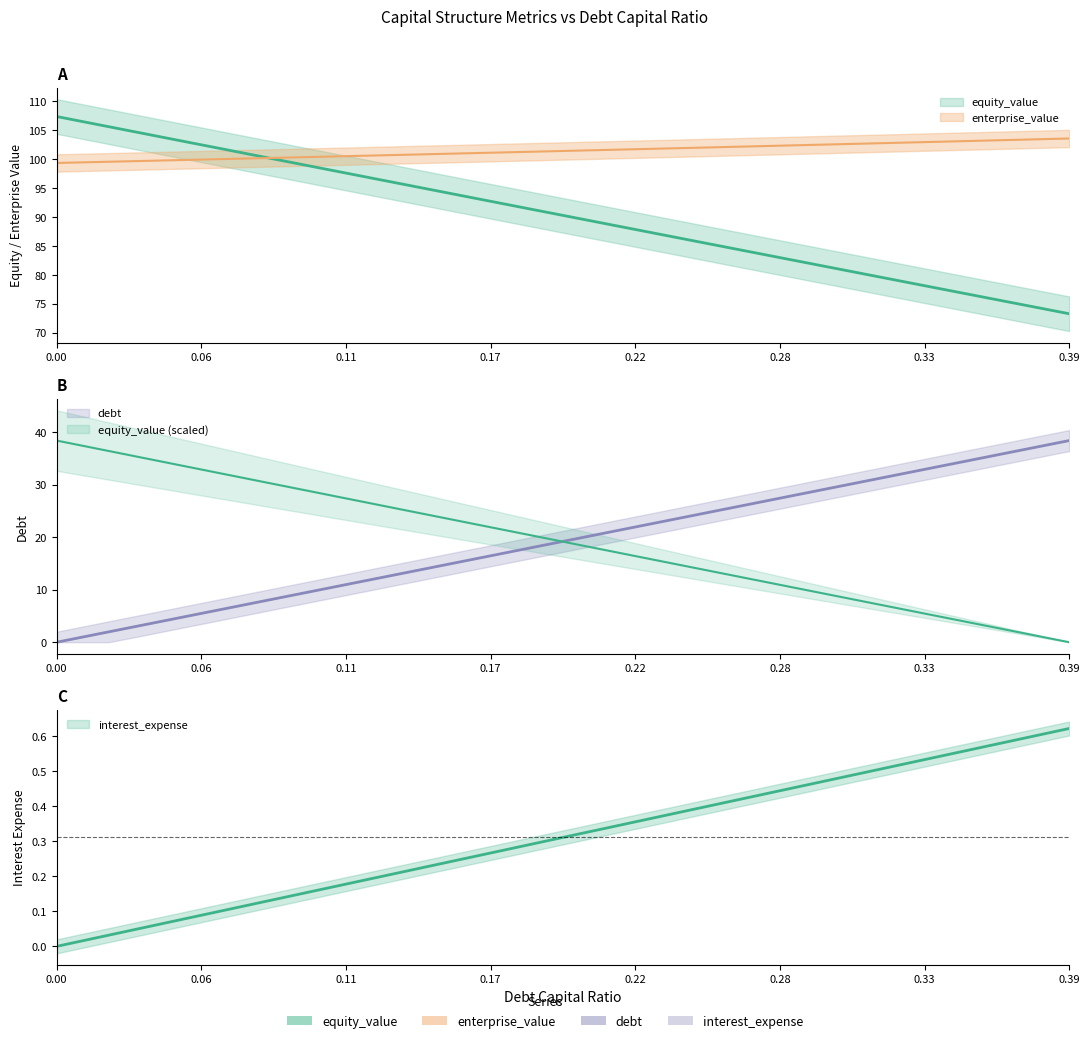

Does the chart display data point markers on the line(s)?

No